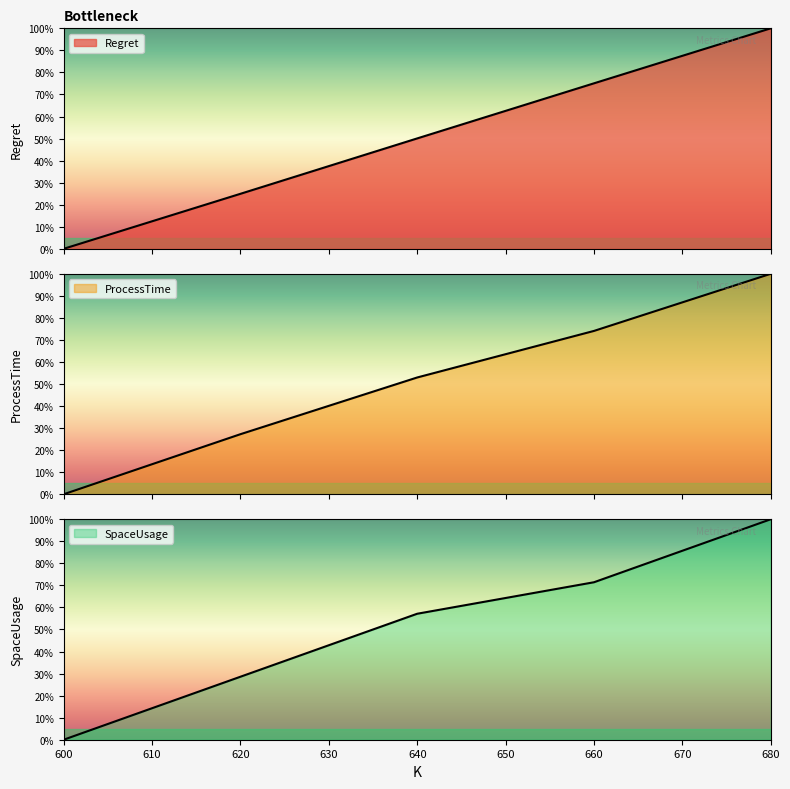

At which category does the chart reach its peak across all series?

680